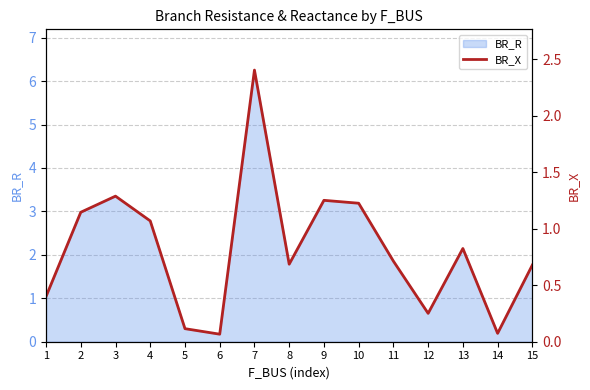

What is the value of the 12th point from the left?

0.3